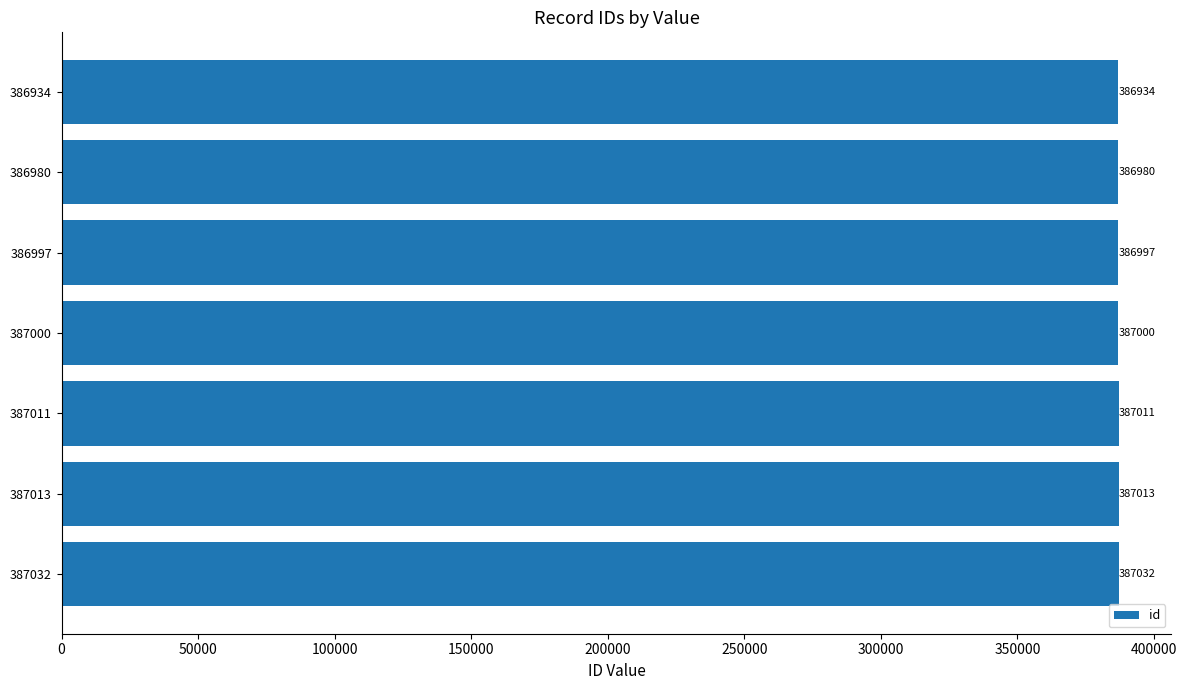

What is the smallest value displayed?

386934